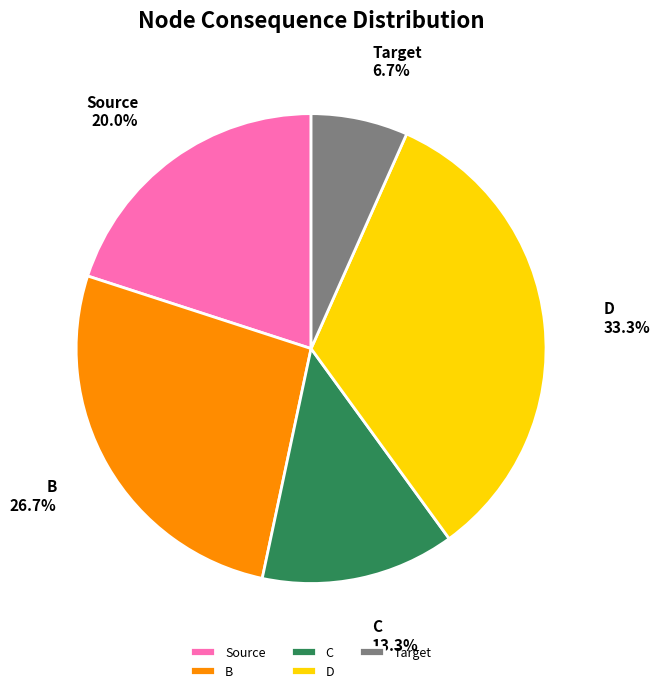

Does D represent more than half of the total?

No